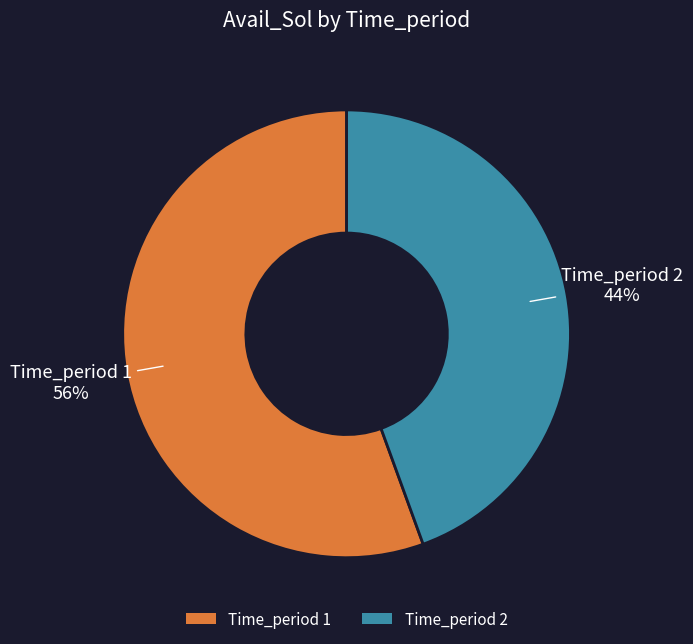

Is the sum of Time_period 1 and Time_period 2 greater than half?

Yes